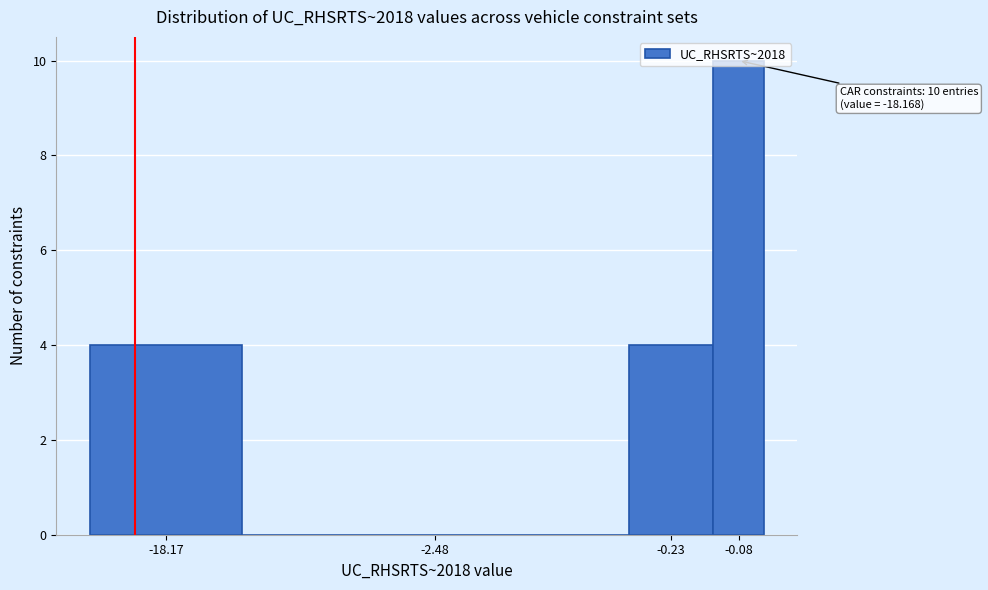

What is the maximum value shown in the chart?

10